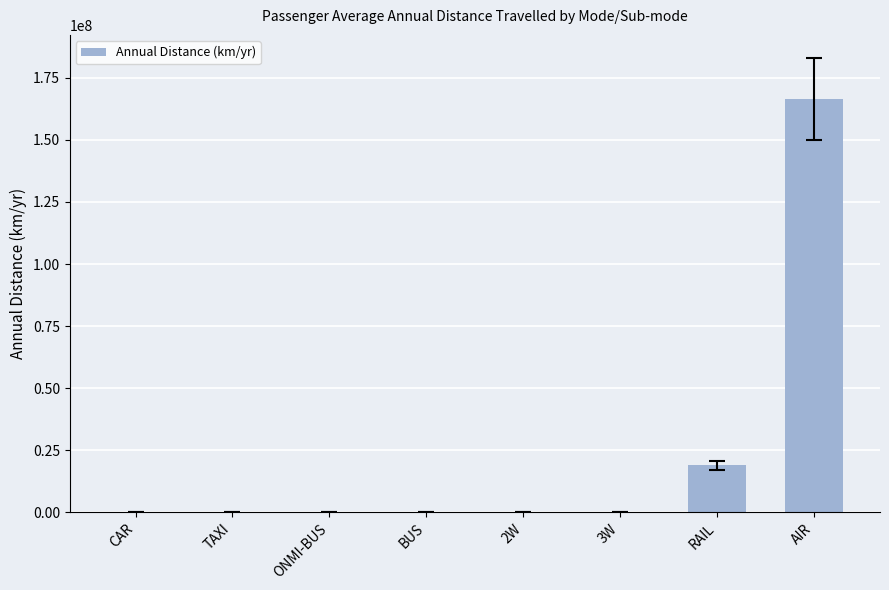

At which category does the chart reach its peak across all series?

AIR